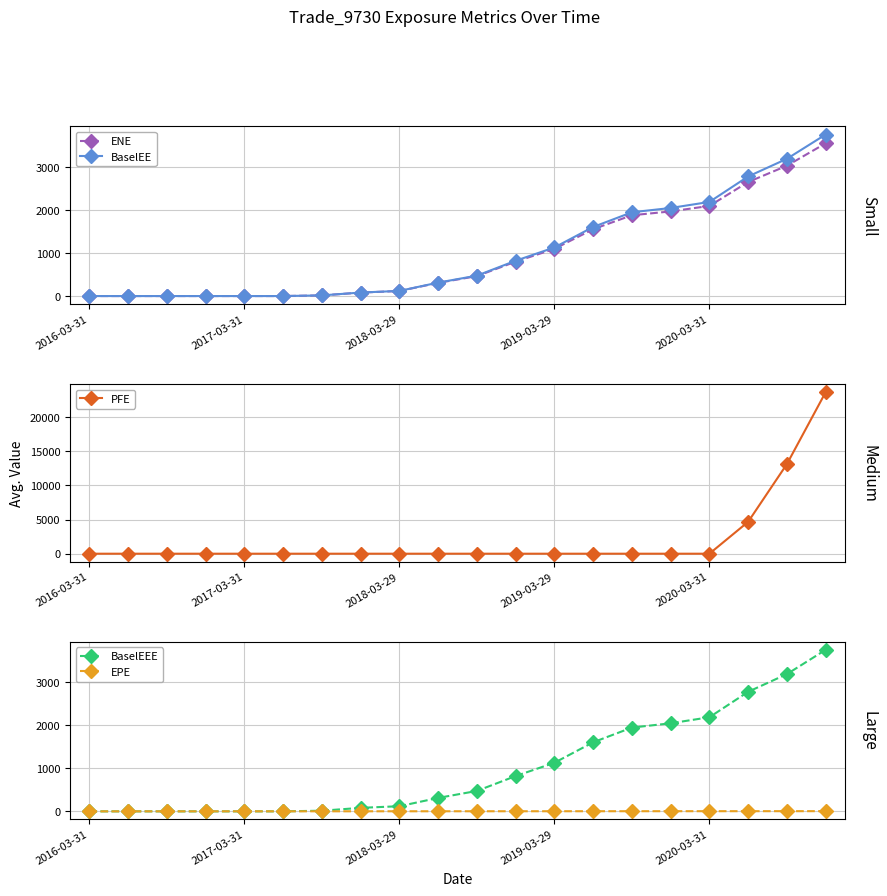

How many values in the BaselEE series are below 474?

10